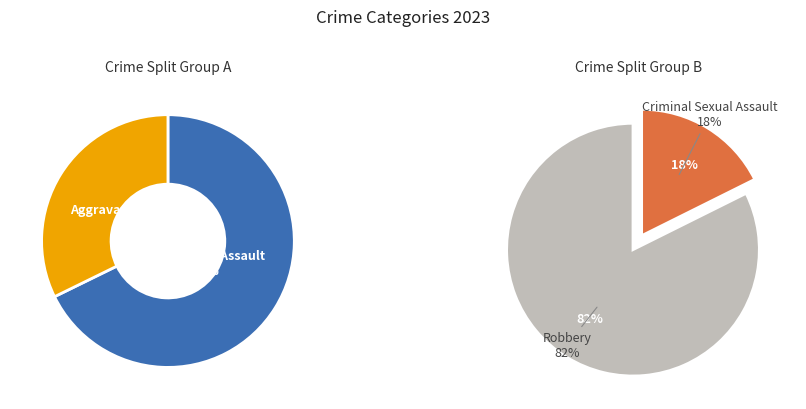

Is the sum of Criminal Sexual Assault and Aggravated Assault greater than half?

No